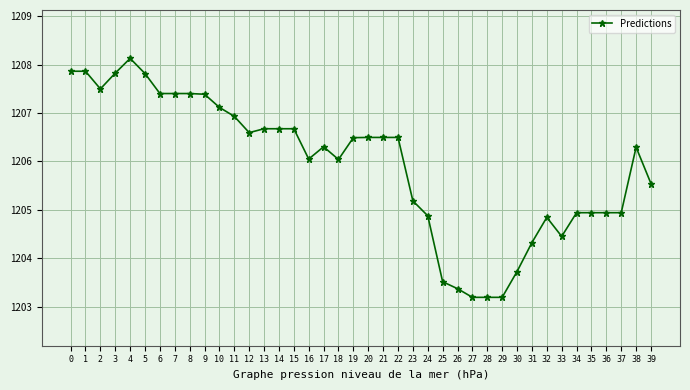

What is the change in value from 27 to 36?

+1.7